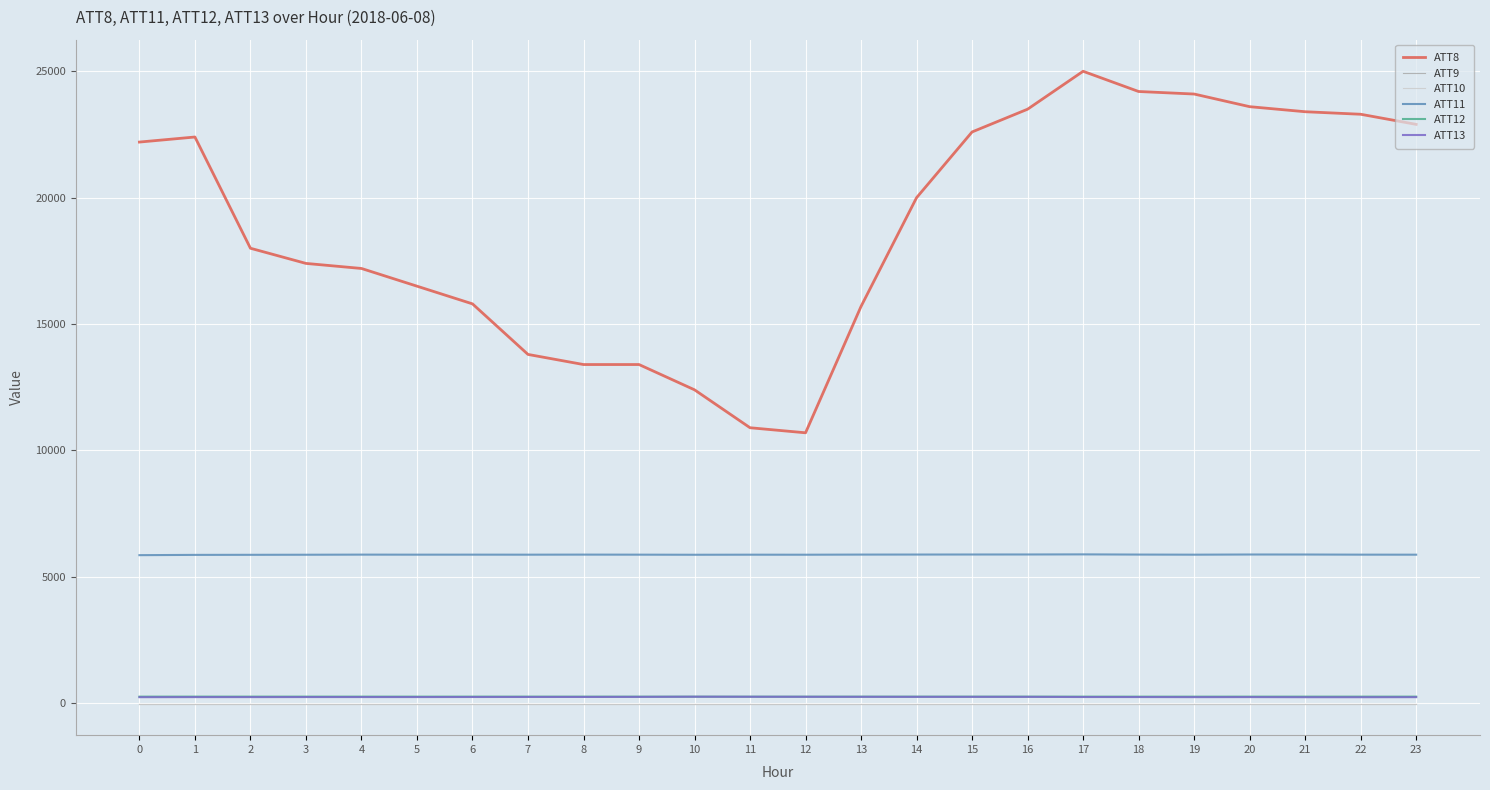

Where is ATT13 nearest to the value 250?

7